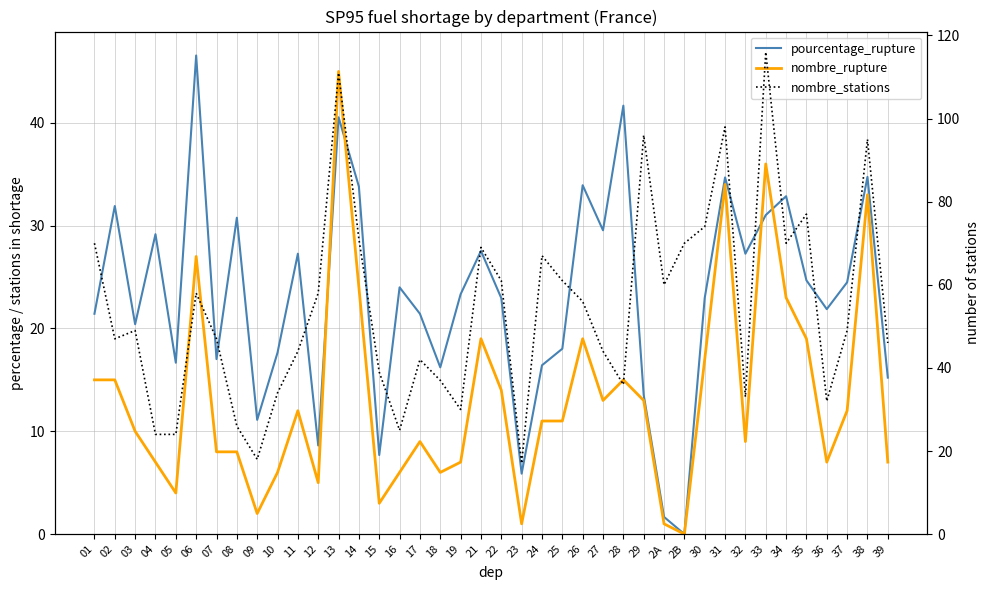

Reading left to right, transcribe all the data shown in this chart.

pourcentage_rupture: 01=21.4	02=31.9	03=20.4	04=29.2	05=16.7	06=46.5	07=17.0	08=30.8	09=11.1	10=17.6	11=27.3	12=8.6	13=40.5	14=33.8	15=7.7	16=24.0	17=21.4	18=16.2	19=23.3	21=27.5	22=22.9	23=5.9	24=16.4	25=18.0	26=33.9	27=29.6	28=41.7	29=13.5	2A=1.7	2B=0.0	30=23.0	31=34.7	32=27.3	33=31.0	34=32.9	35=24.7	36=21.9	37=24.5	38=34.7	39=15.2
nombre_rupture: 01=15.0	02=15.0	03=10.0	04=7.0	05=4.0	06=27.0	07=8.0	08=8.0	09=2.0	10=6.0	11=12.0	12=5.0	13=45.0	14=24.0	15=3.0	16=6.0	17=9.0	18=6.0	19=7.0	21=19.0	22=14.0	23=1.0	24=11.0	25=11.0	26=19.0	27=13.0	28=15.0	29=13.0	2A=1.0	2B=0.0	30=17.0	31=34.0	32=9.0	33=36.0	34=23.0	35=19.0	36=7.0	37=12.0	38=33.0	39=7.0
nombre_stations: 01=70.0	02=47.0	03=49.0	04=24.0	05=24.0	06=58.0	07=47.0	08=26.0	09=18.0	10=34.0	11=44.0	12=58.0	13=111.0	14=71.0	15=39.0	16=25.0	17=42.0	18=37.0	19=30.0	21=69.0	22=61.0	23=17.0	24=67.0	25=61.0	26=56.0	27=44.0	28=36.0	29=96.0	2A=60.0	2B=70.0	30=74.0	31=98.0	32=33.0	33=116.0	34=70.0	35=77.0	36=32.0	37=49.0	38=95.0	39=46.0